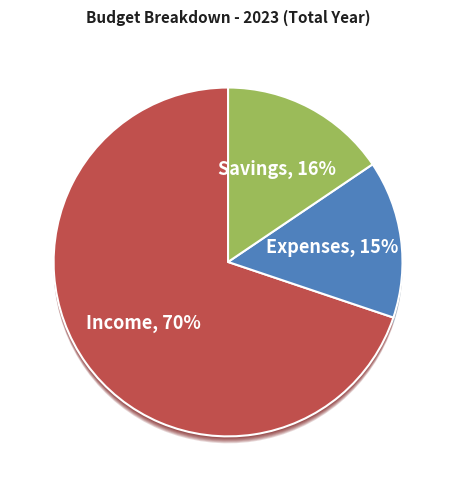

To the nearest percent, what portion does Expenses represent?

15%